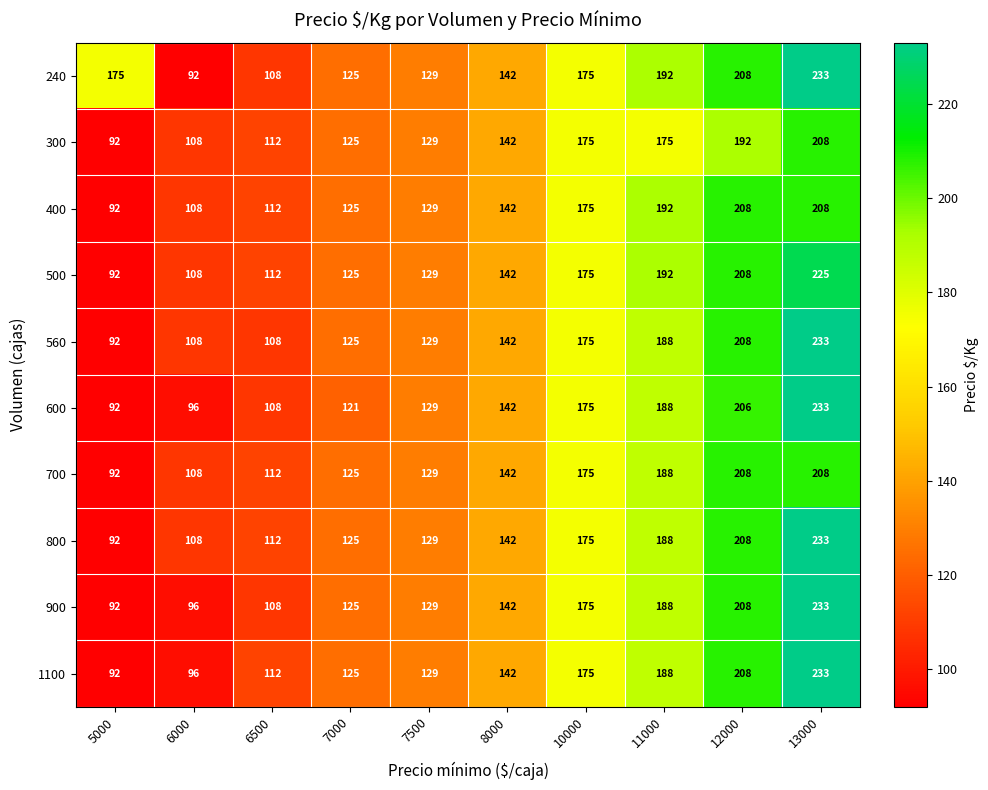

What is the difference between the 700 values at 11000 and 6000?

80